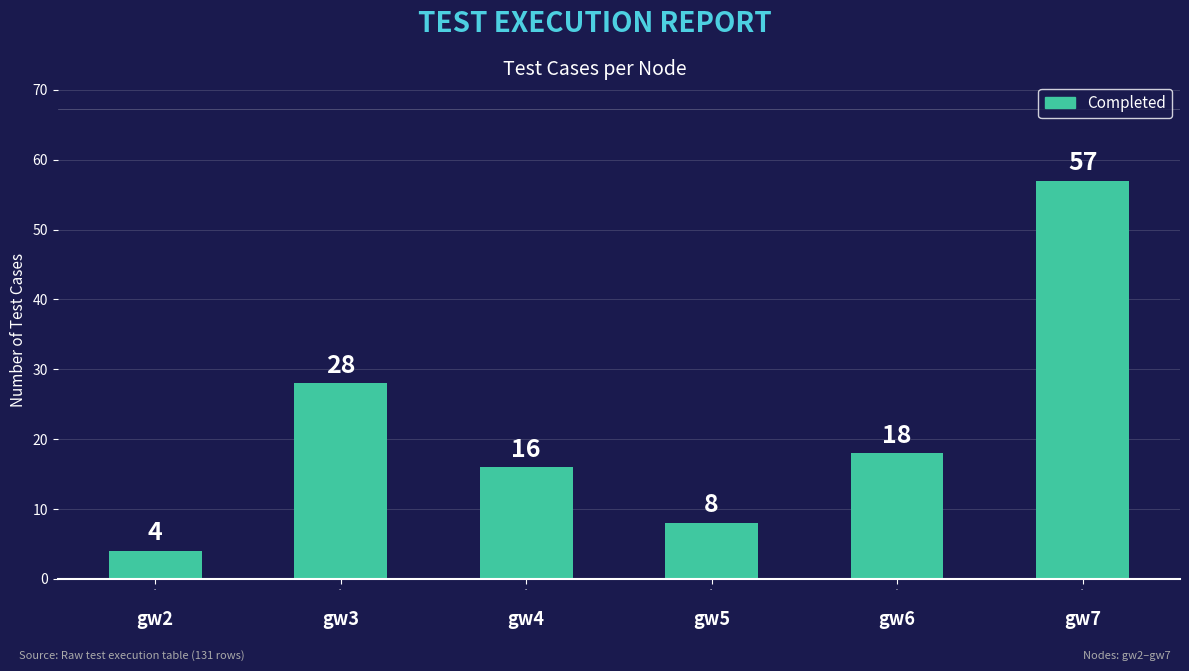

What is the difference between the maximum and second lowest values?

49